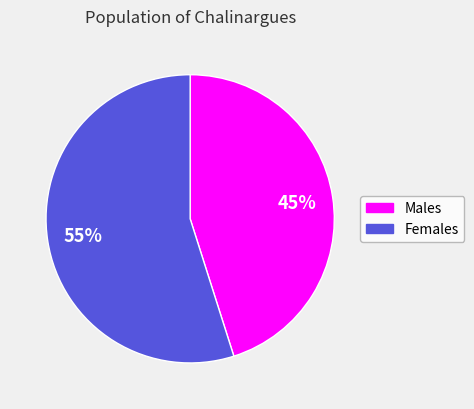

What is the ratio of the value at Males to the value at Females?

0.8